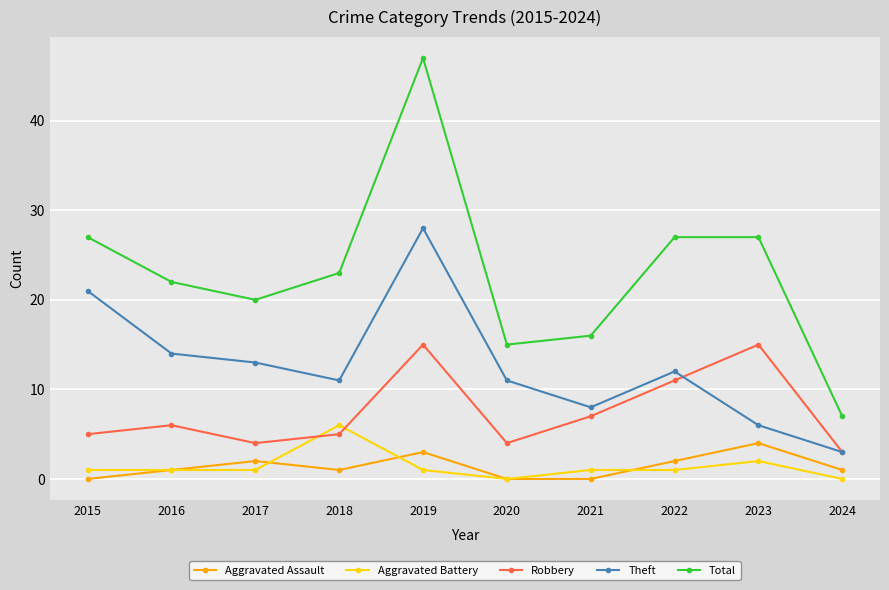

True or false: Robbery has more than 1 interior local peaks.

True